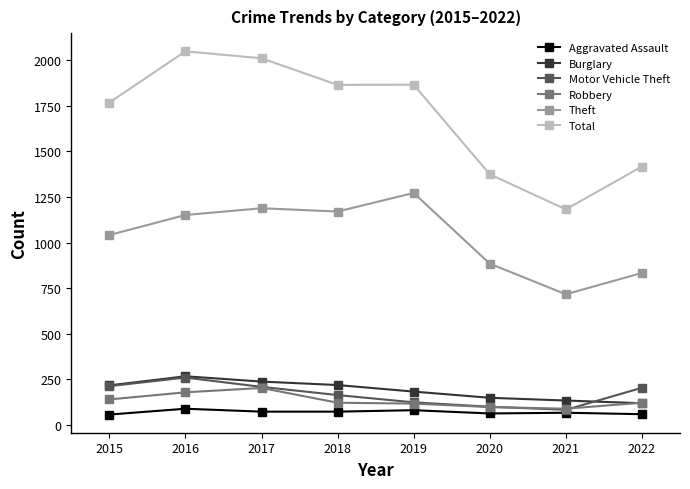

Which series changed the most between 2021 and 2022?

Total